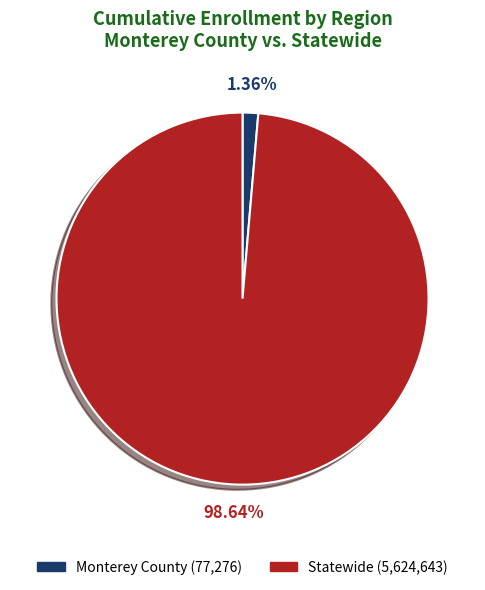

Is there a majority slice in this chart?

Yes